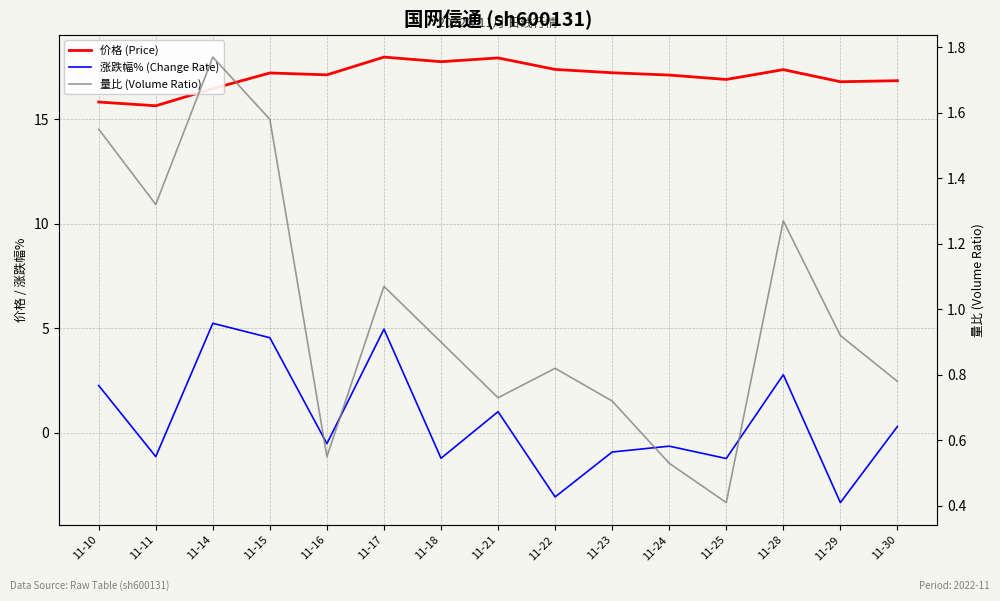

What is the sum of all 涨跌幅% (Change Rate) values?

9.0